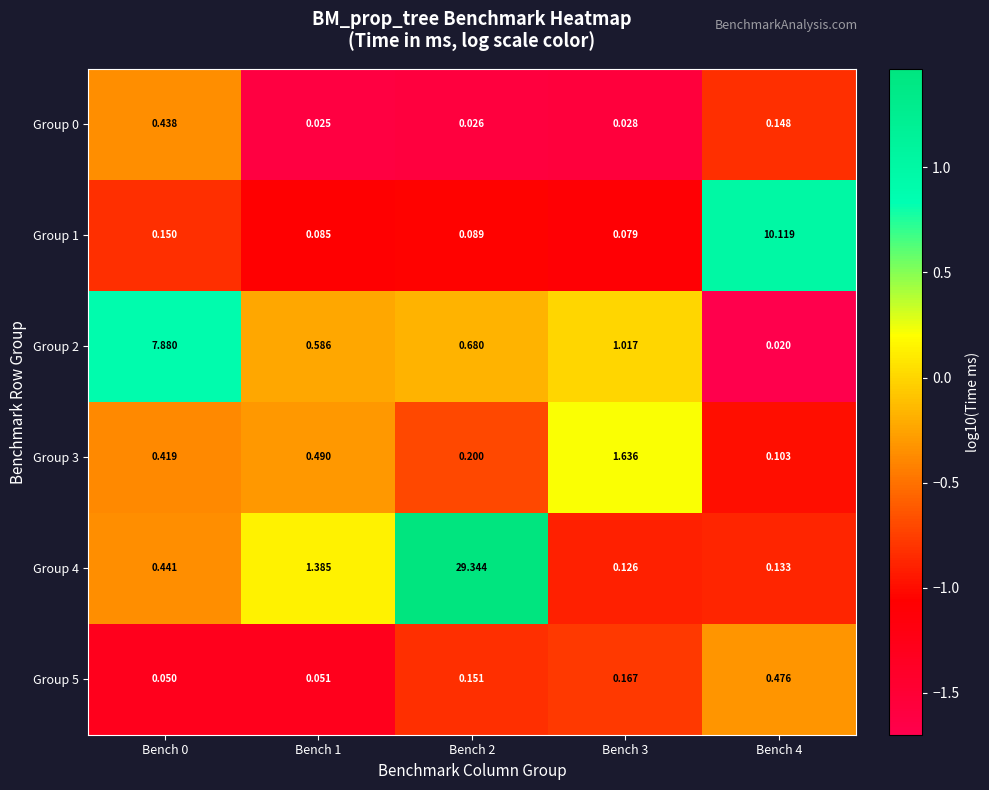

Is the value of Group 2 at Bench 4 greater than the value of Group 3 at Bench 0?

No